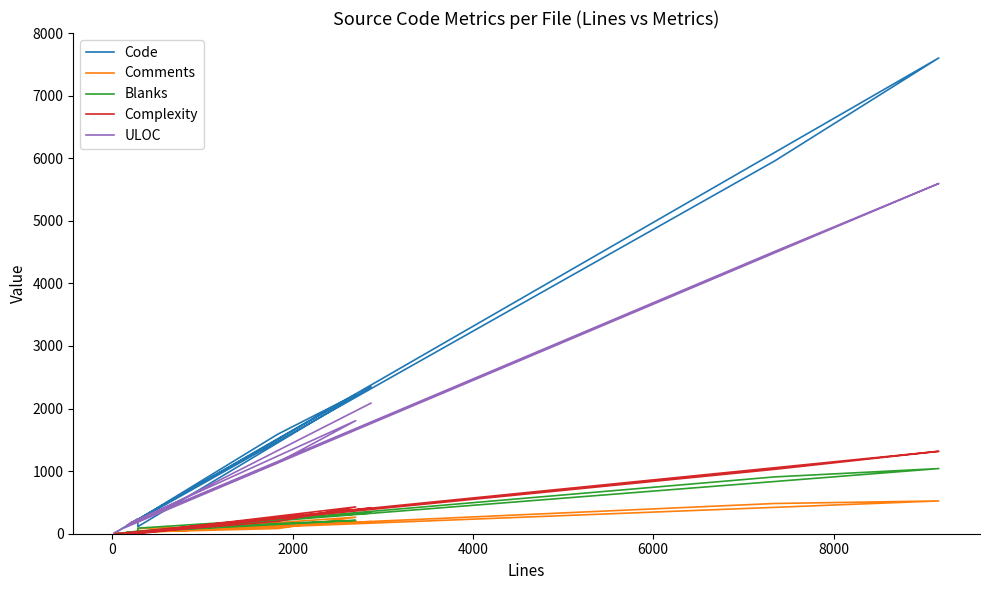

What is the lowest value of the ULOC series?

17